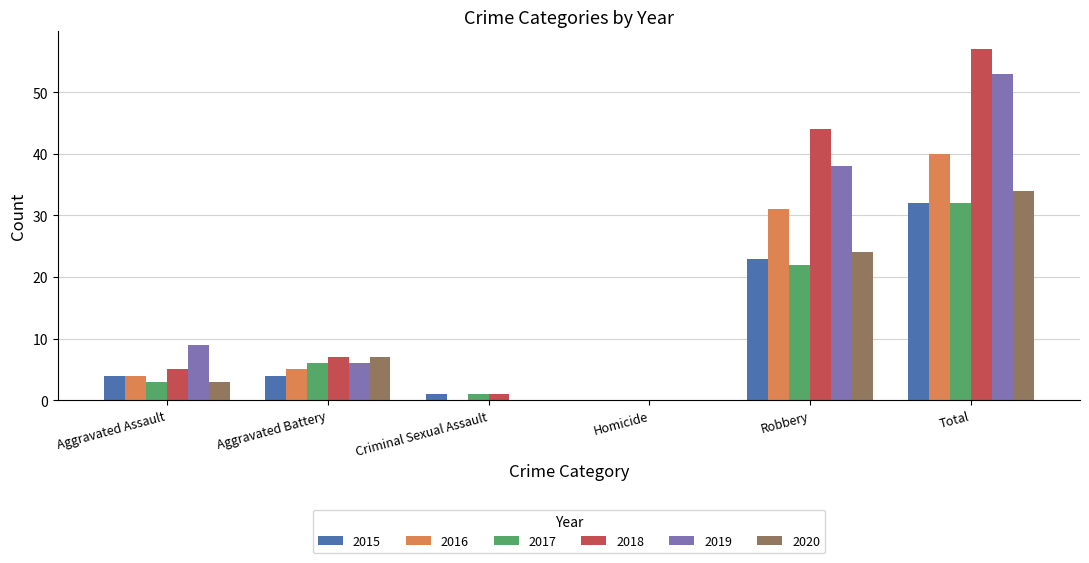

Which series changed the most between Robbery and Total?

2019